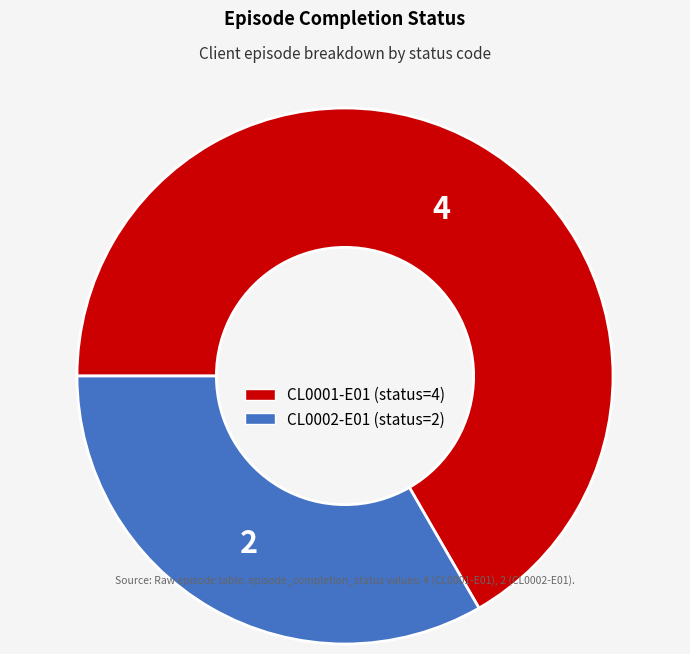

Is CL0002-E01 the majority of the pie?

No